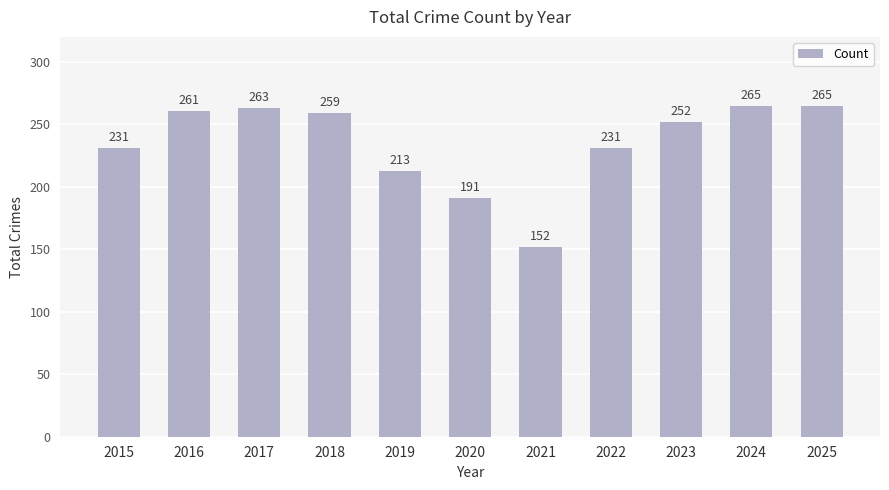

The value at 2015 is 395. True or false?

False